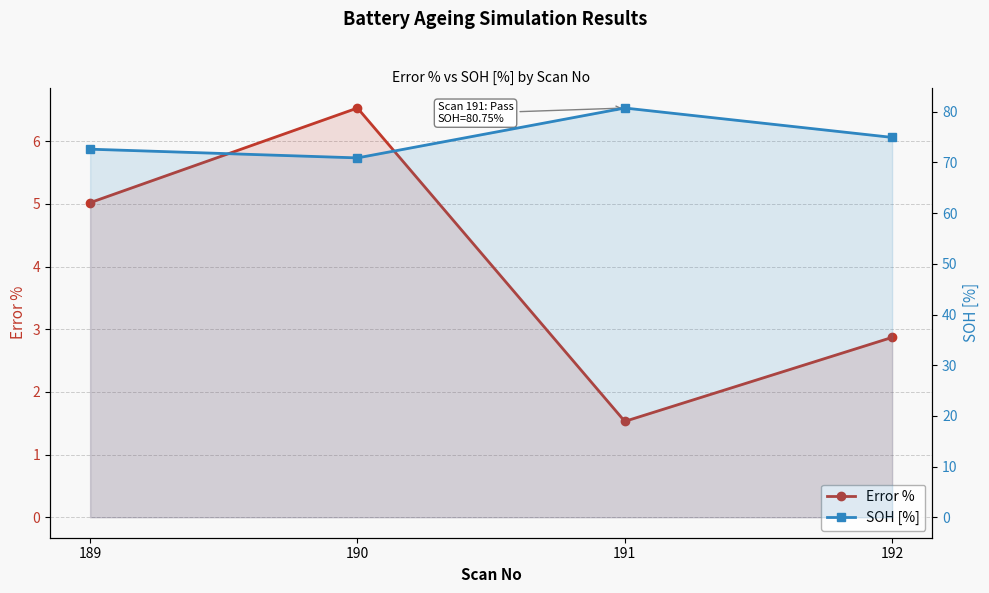

Between 189 and 191, which series saw the biggest shift?

SOH [%]